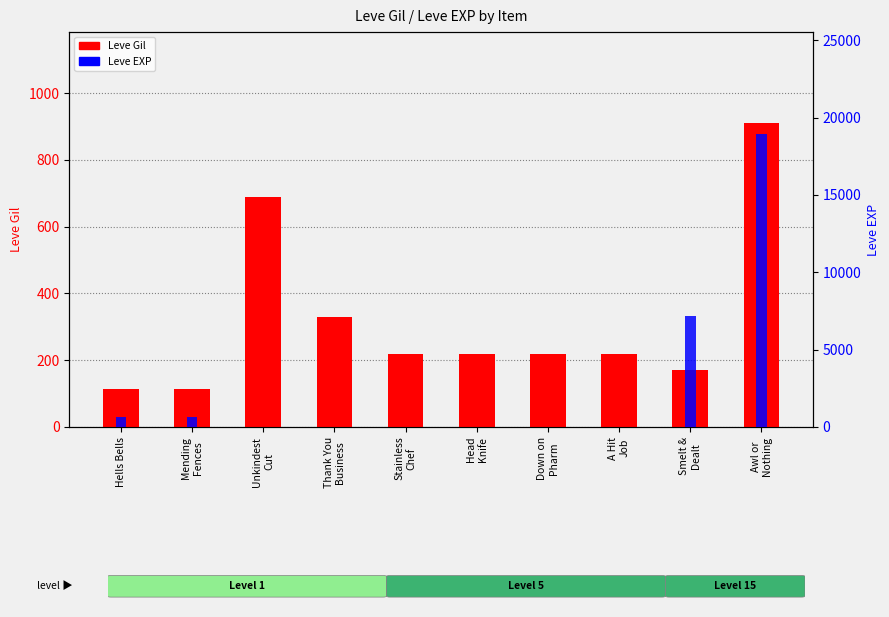

Where is Leve EXP (percentile) nearest to the value 9455?

Smelt &
Dealt